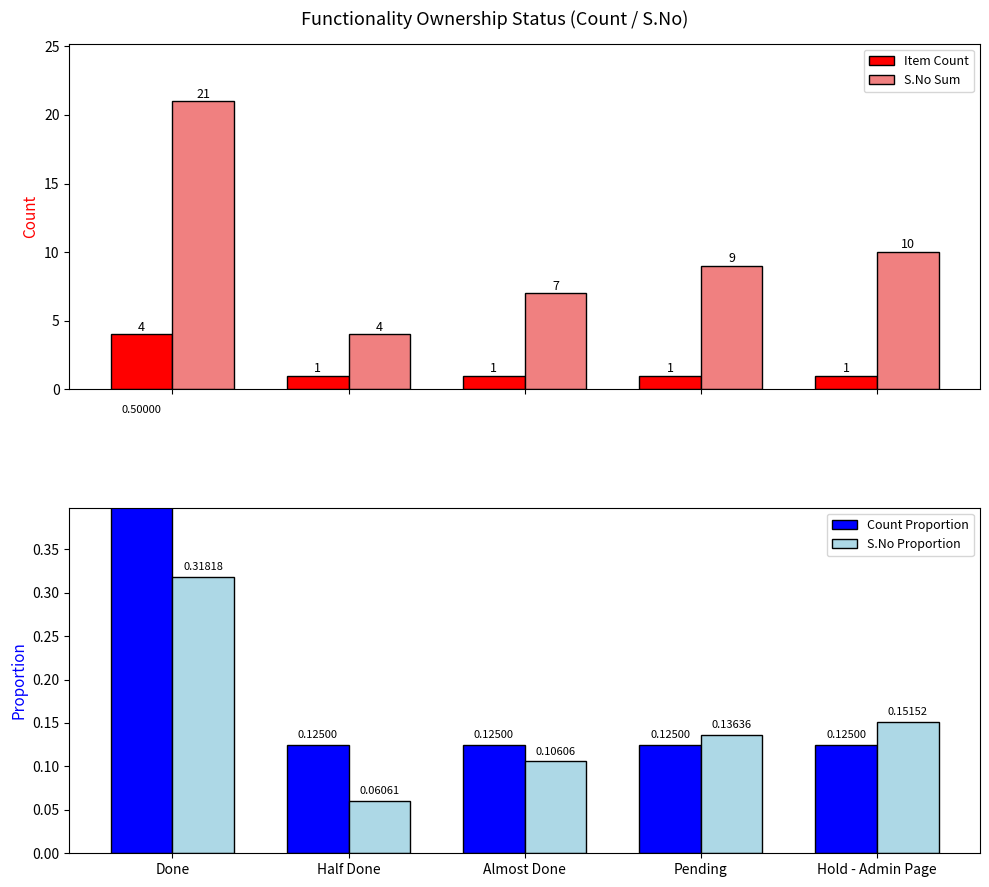

List the labels in order of Count Proportion value, smallest first.

Half Done, Almost Done, Pending, Hold - Admin Page, Done